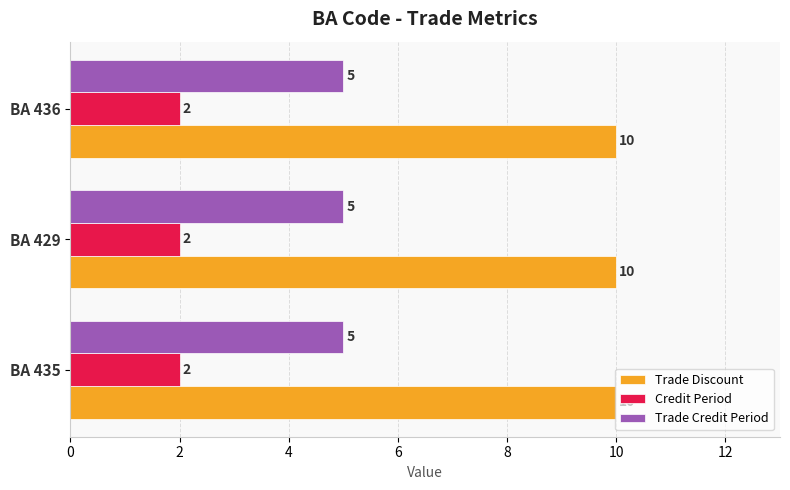

What is the greatest value displayed?

10